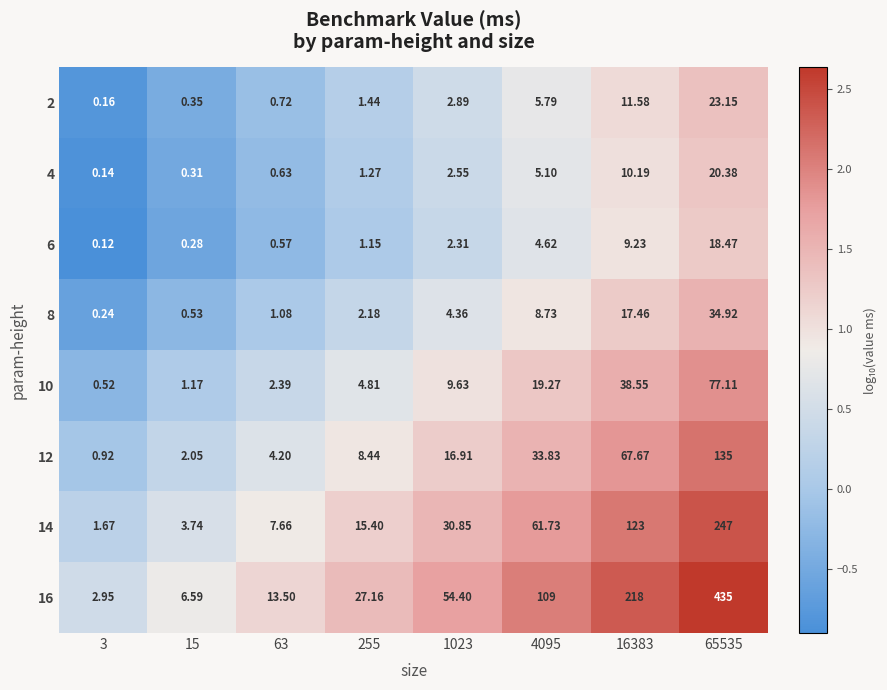

Is the value of 16 at 1023 greater than the value of 6 at 3?

Yes